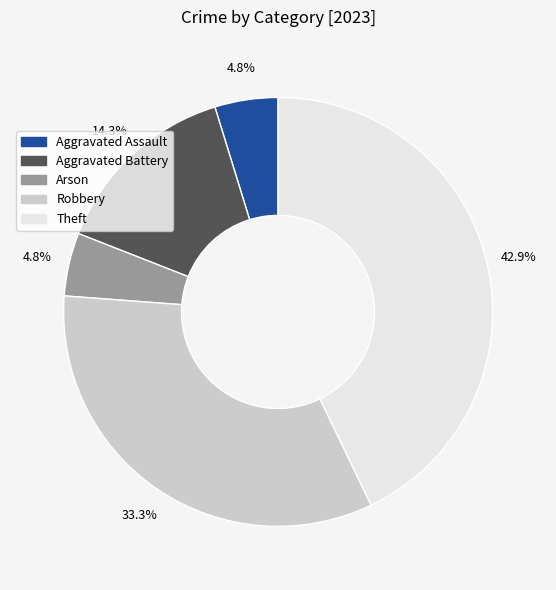

Is there any slice that represents more than half of the pie?

No